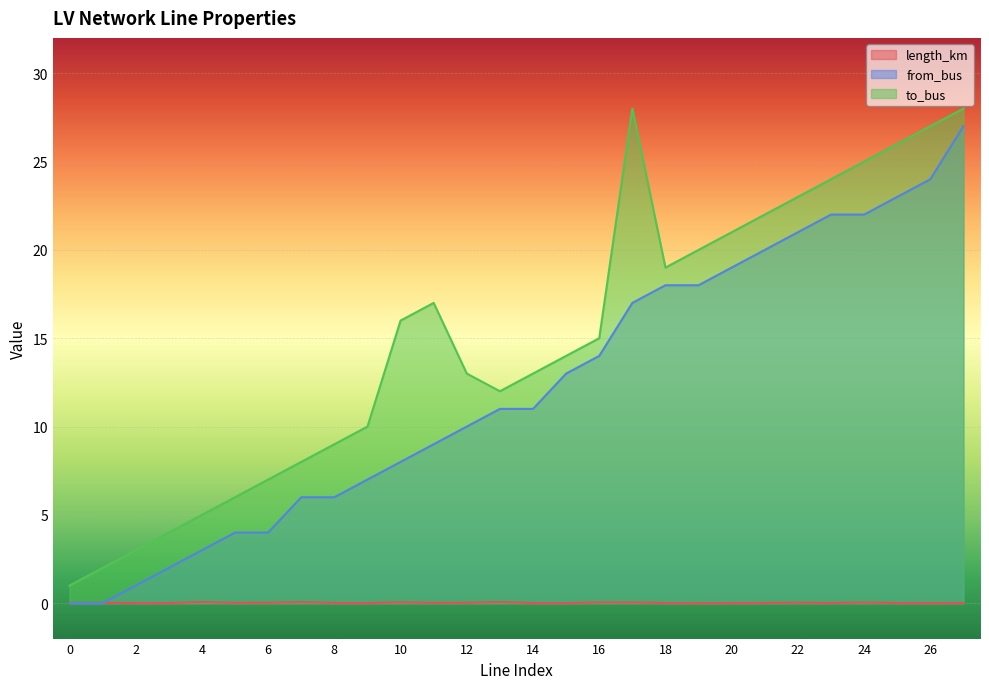

After their last crossing, which series has the higher values: from_bus or length_km?

from_bus